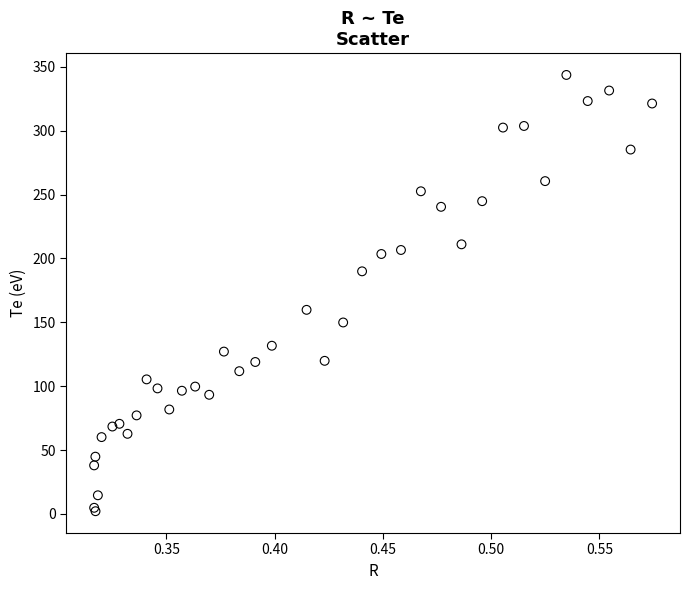

What Y value in the scatter plot is closest to 172?

159.8